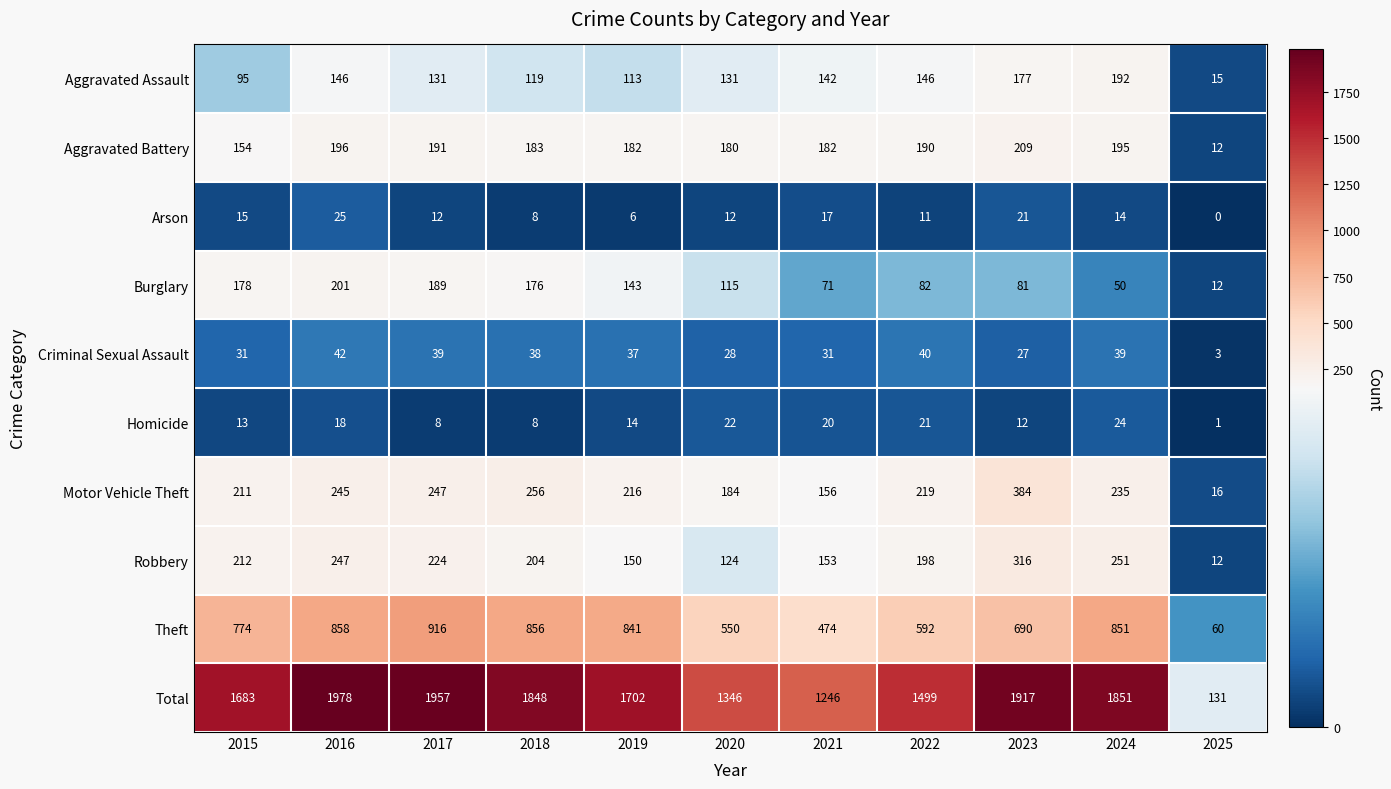

At which category is the sum across all series the highest?

2016